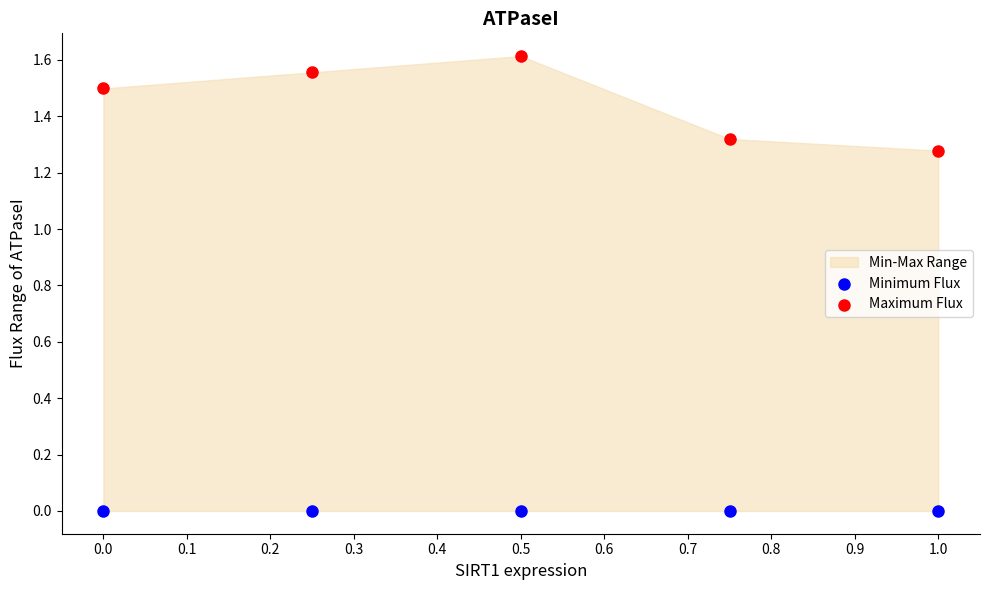

Which series contains the highest Y value?

Maximum Flux